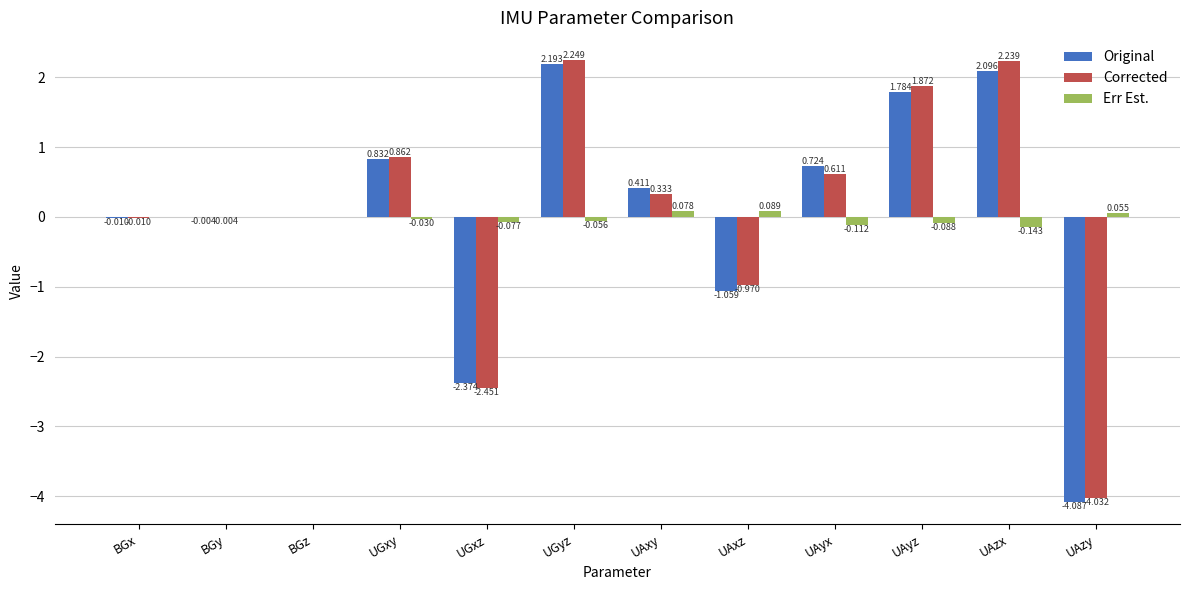

Which series changed the most between UAxz and UAzy?

Corrected